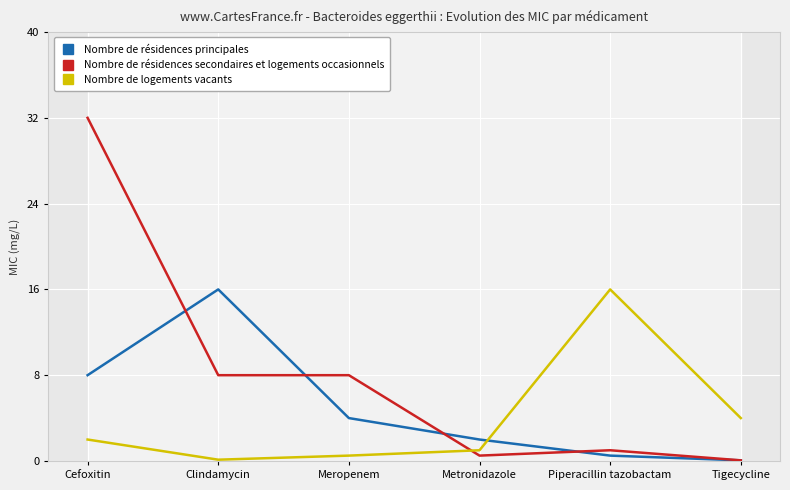

Reading left to right, transcribe all the data shown in this chart.

Nombre de résidences principales: Cefoxitin=8.0	Clindamycin=16.0	Meropenem=4.0	Metronidazole=2.0	Piperacillin tazobactam=0.5	Tigecycline=0.1
Nombre de résidences secondaires et logements occasionnels: Cefoxitin=32.0	Clindamycin=8.0	Meropenem=8.0	Metronidazole=0.5	Piperacillin tazobactam=1.0	Tigecycline=0.1
Nombre de logements vacants: Cefoxitin=2.0	Clindamycin=0.1	Meropenem=0.5	Metronidazole=1.0	Piperacillin tazobactam=16.0	Tigecycline=4.0